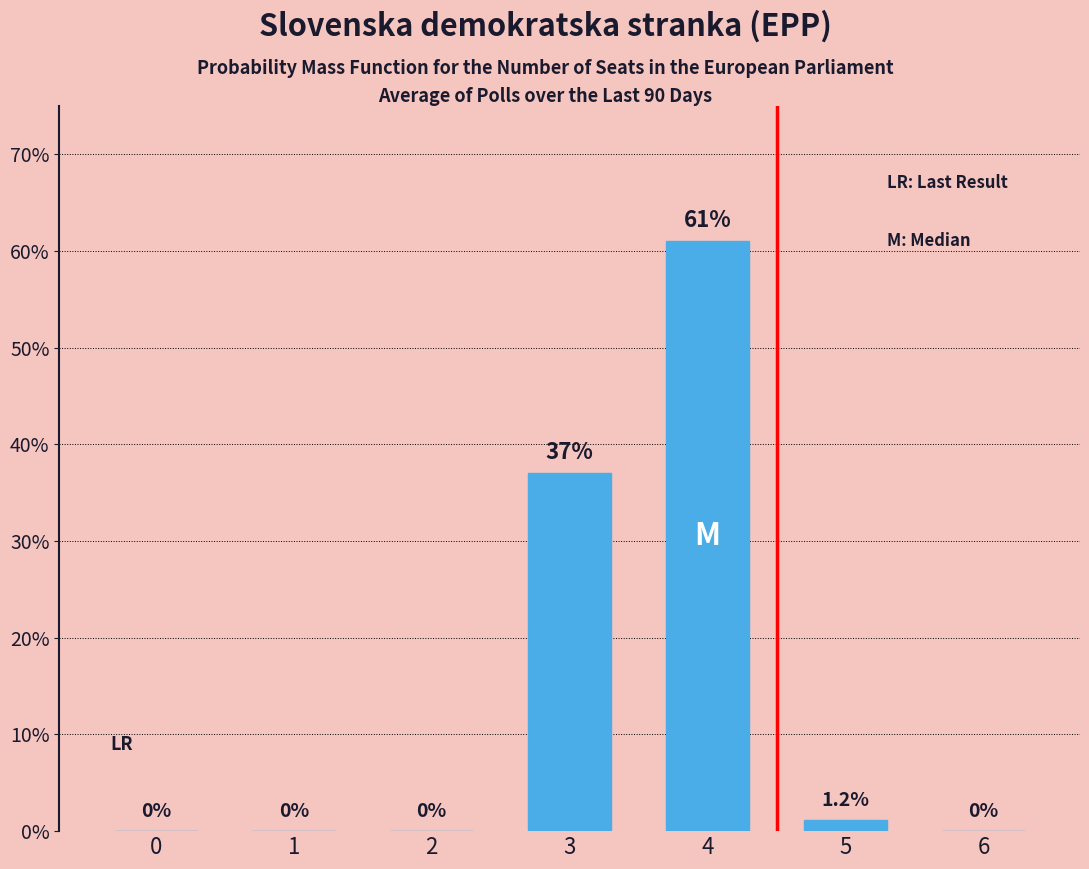

Is it true that the value at 5 is 1.2?

True